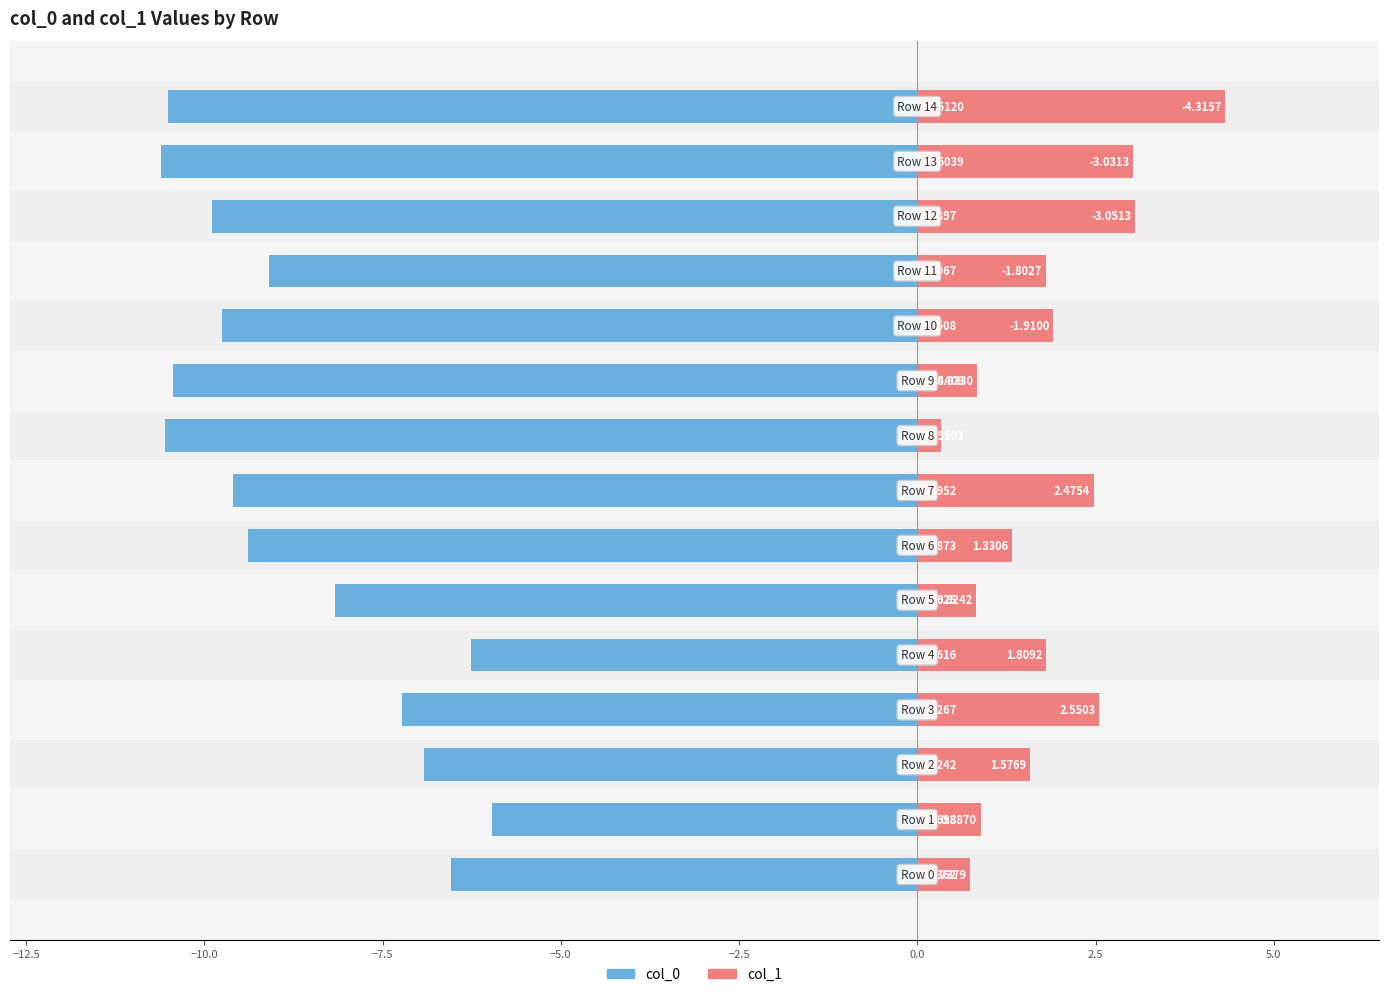

What are all the series names shown in the legend?

col_0, col_1